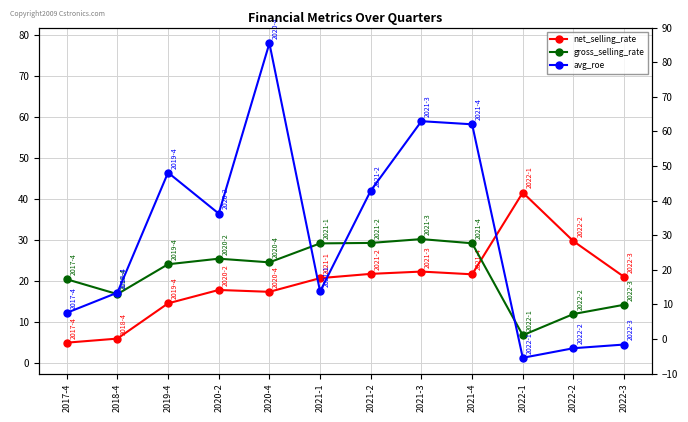

What is the difference between the maximum and minimum values in the avg_roe series?

76.8